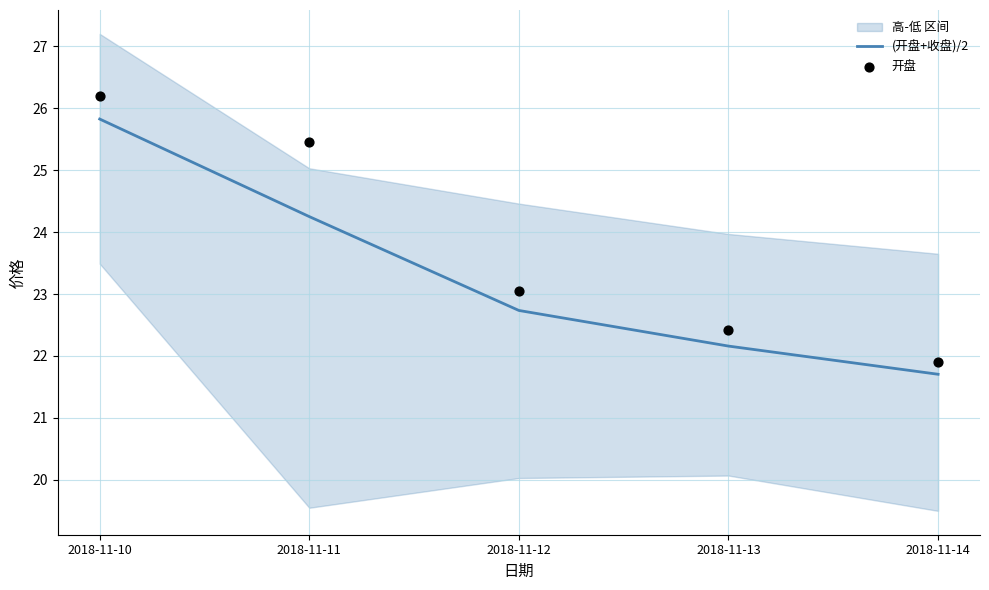

What is the total value across all series at 2018-11-14?

43.6